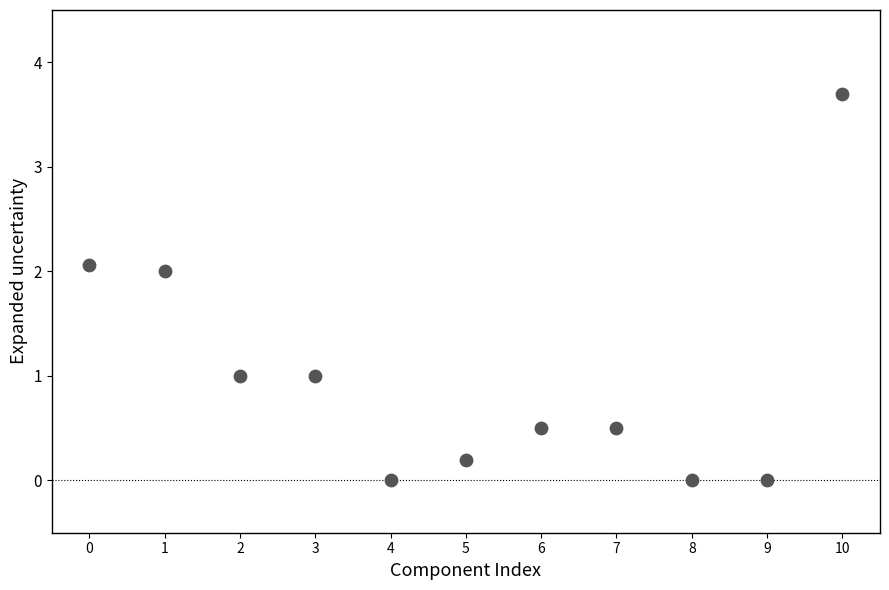

What is the average Y value?

1.0